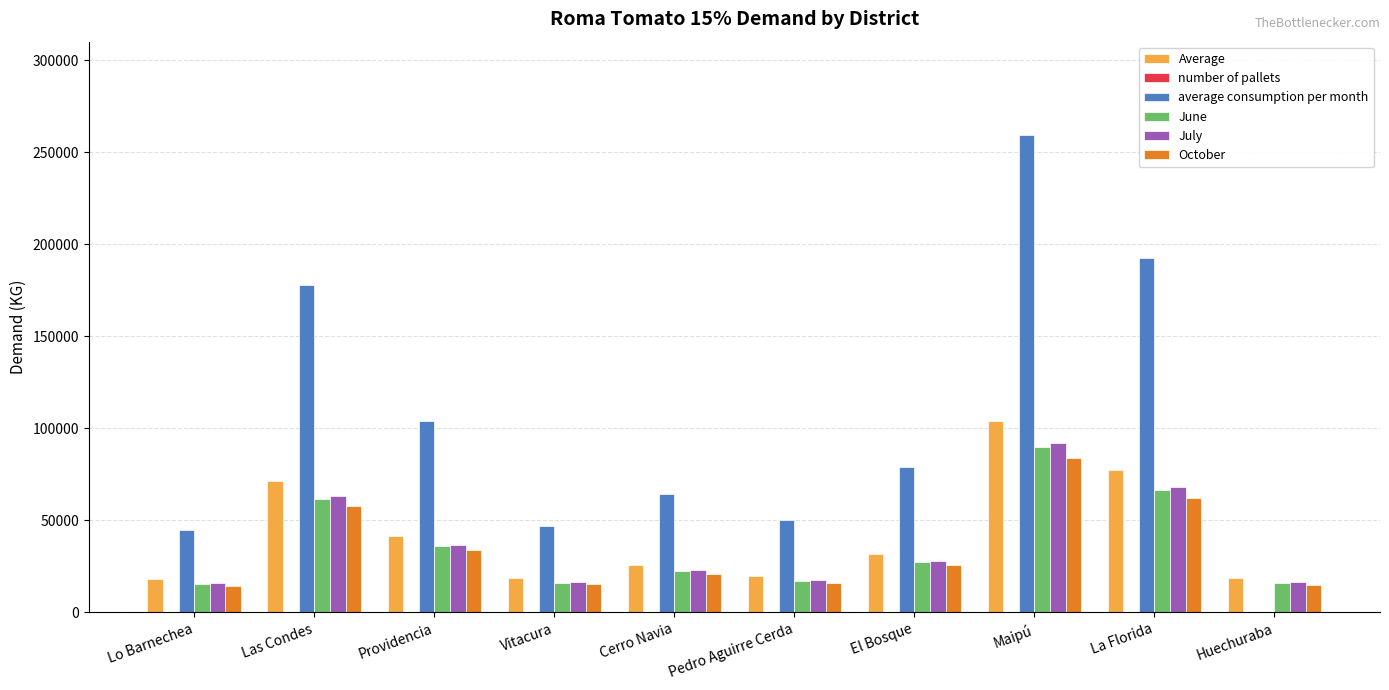

Which series changed the most between Pedro Aguirre Cerda and El Bosque?

average consumption per month